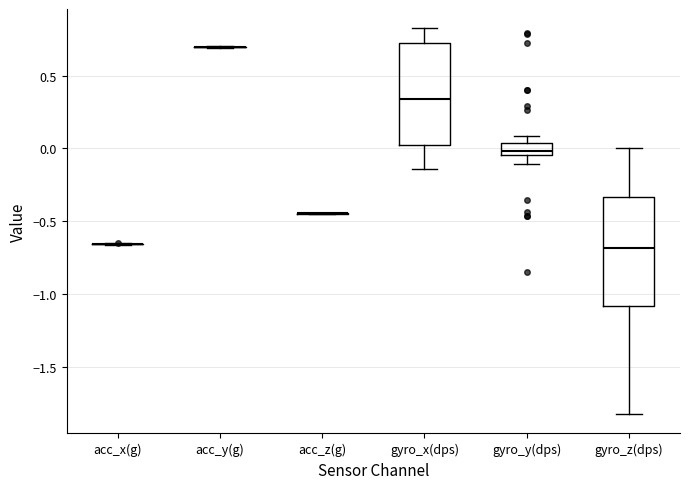

Reading left to right, read every box against the y-axis: the position of its median line, the range the box covers, and the ends of its whiskers. The values are not printed on the chart, so give them approximately, as read against the axis.

acc_x(g): box collapsed to a line at -0.65, whiskers -0.65 to -0.65
acc_y(g): box collapsed to a line at 0.70, whiskers 0.70 to 0.70
acc_z(g): box collapsed to a line at -0.45, whiskers -0.45 to -0.45
gyro_x(dps): median 0.35, box 0.00 to 0.70, whiskers -0.15 to 0.85
gyro_y(dps): median 0.00, box -0.05 to 0.05, whiskers -0.10 to 0.10
gyro_z(dps): median -0.70, box -1.10 to -0.35, whiskers -1.85 to 0.00